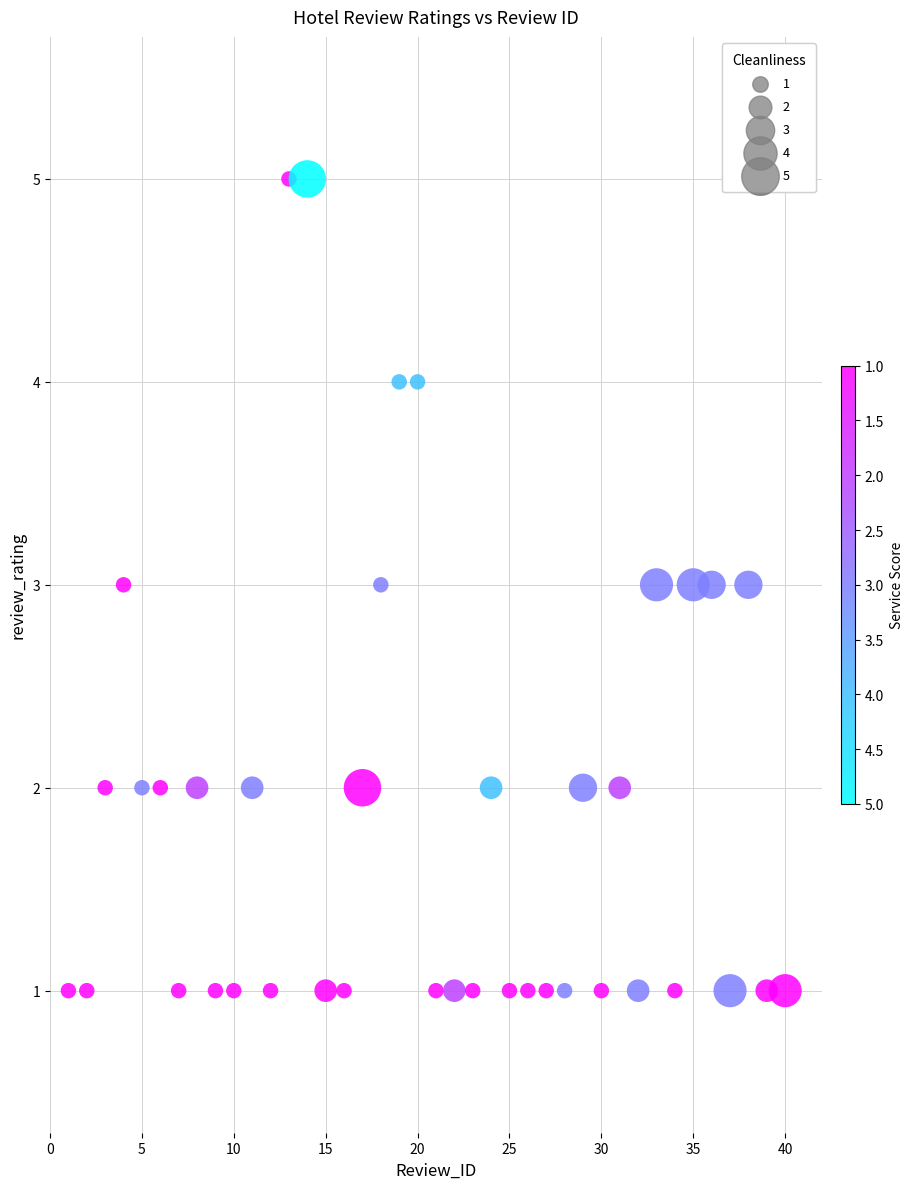

What is the range of X values (max minus min)?

39